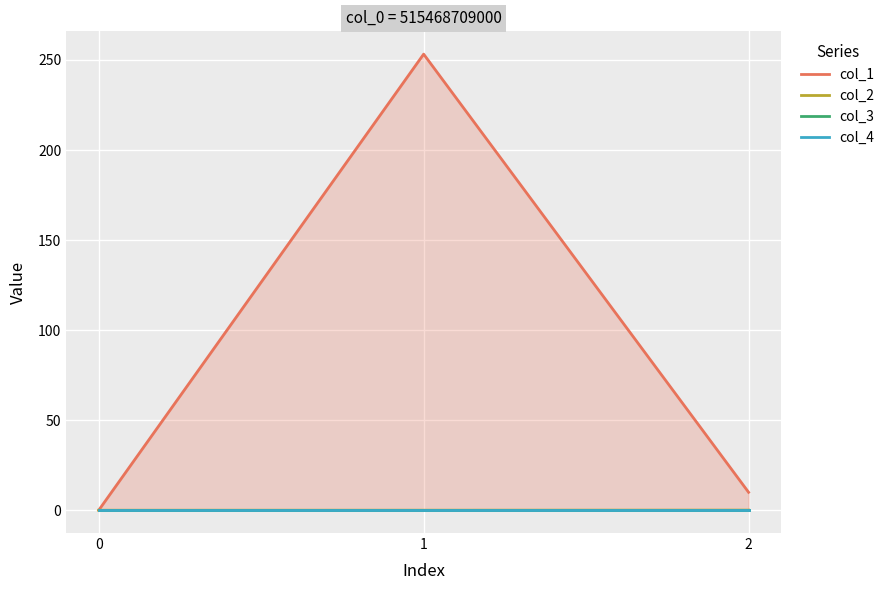

What are all the series names shown in the legend?

col_1, col_2, col_3, col_4